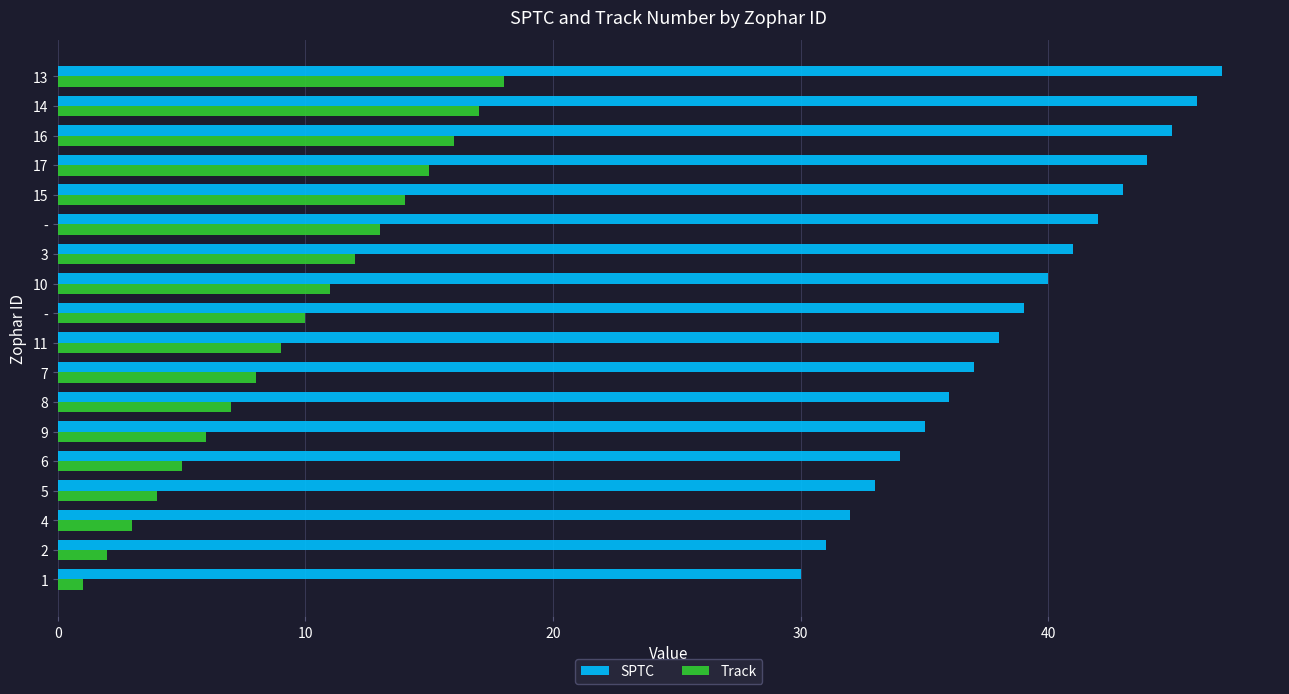

Reading left to right, list all the values displayed in this chart.

SPTC: 30	31	32	33	34	35	36	37	38	39	40	41	42	43	44	45	46	47
Track: 1	2	3	4	5	6	7	8	9	10	11	12	13	14	15	16	17	18